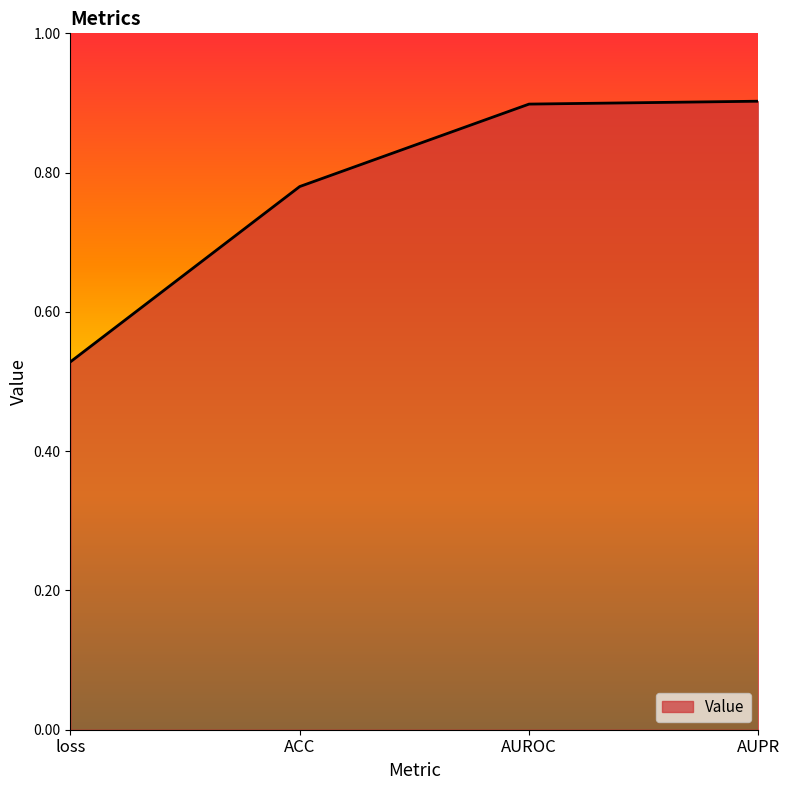

Is it true that the value at ACC is 1.3?

False